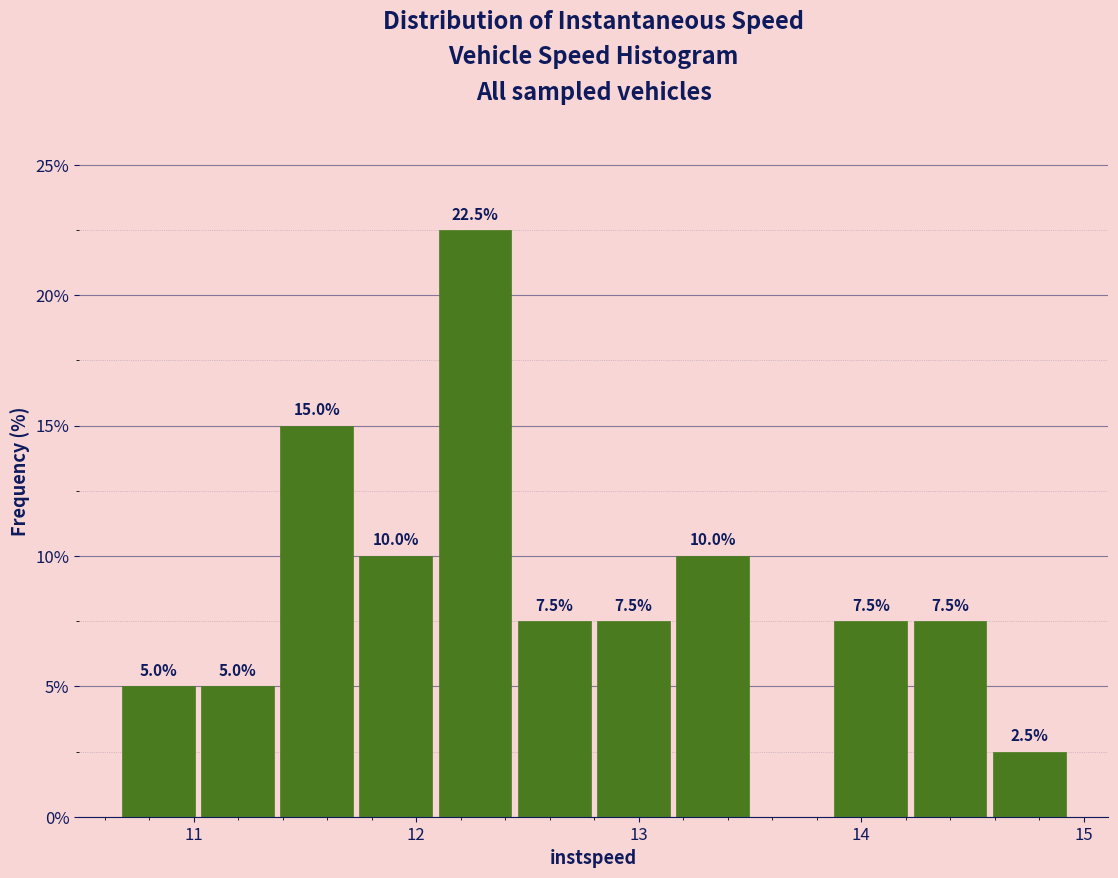

Read against the x-axis, roughly where is the centre of the tallest bar?

12.3